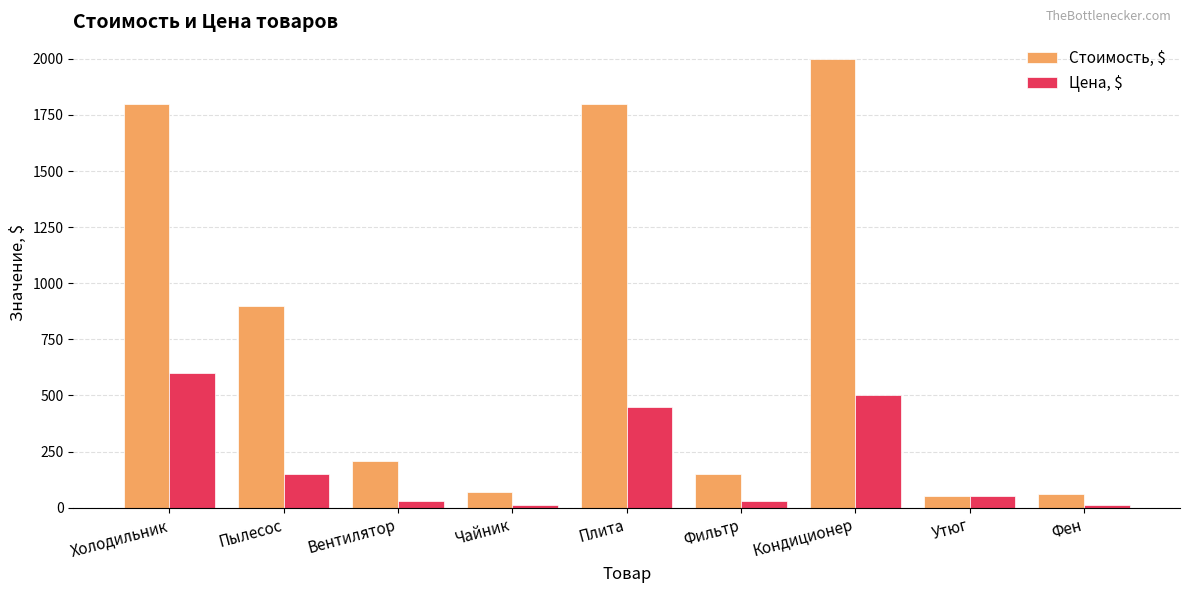

The Стоимость, $ series shows 2000 at Кондиционер. True or false?

True